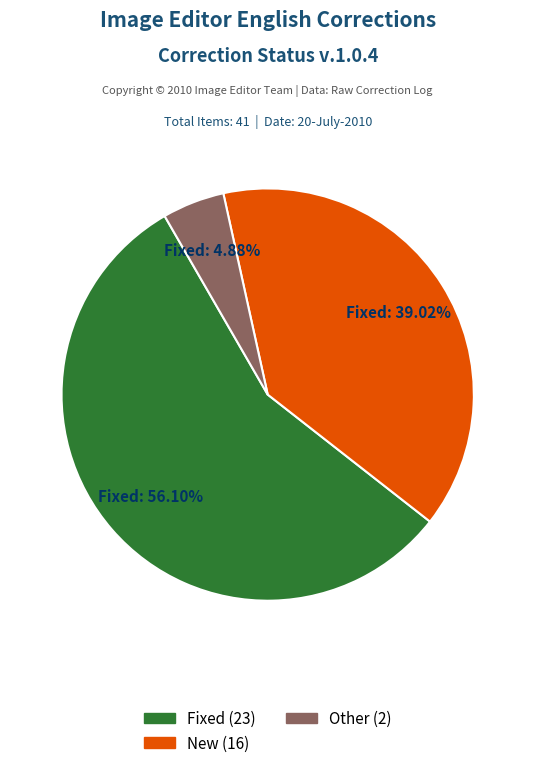

Does any single category account for the majority?

Yes